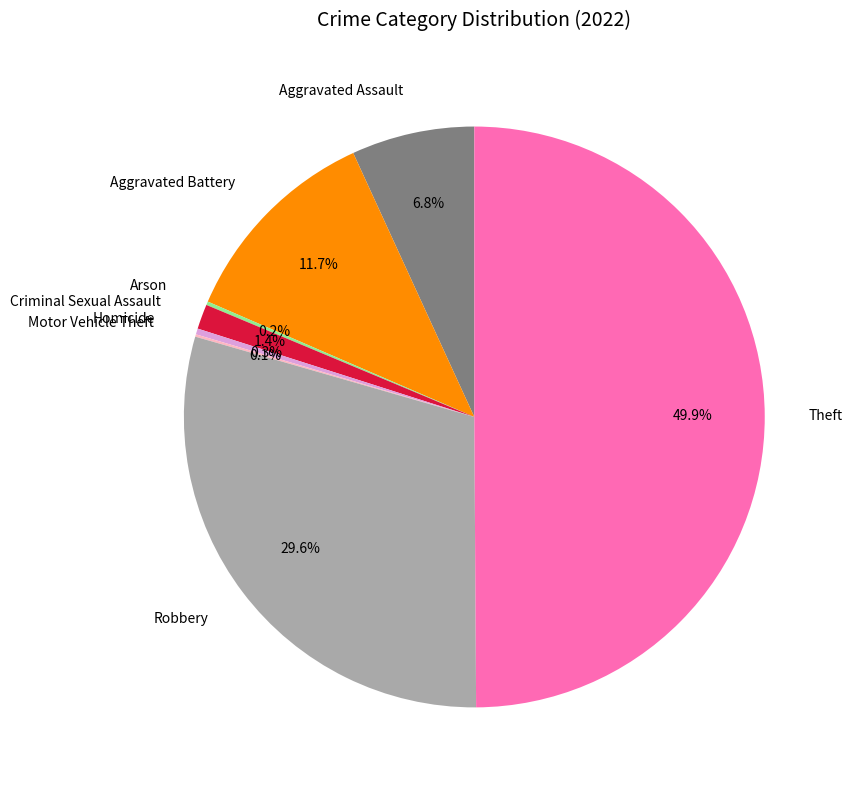

Which category has the biggest portion of the pie?

Theft